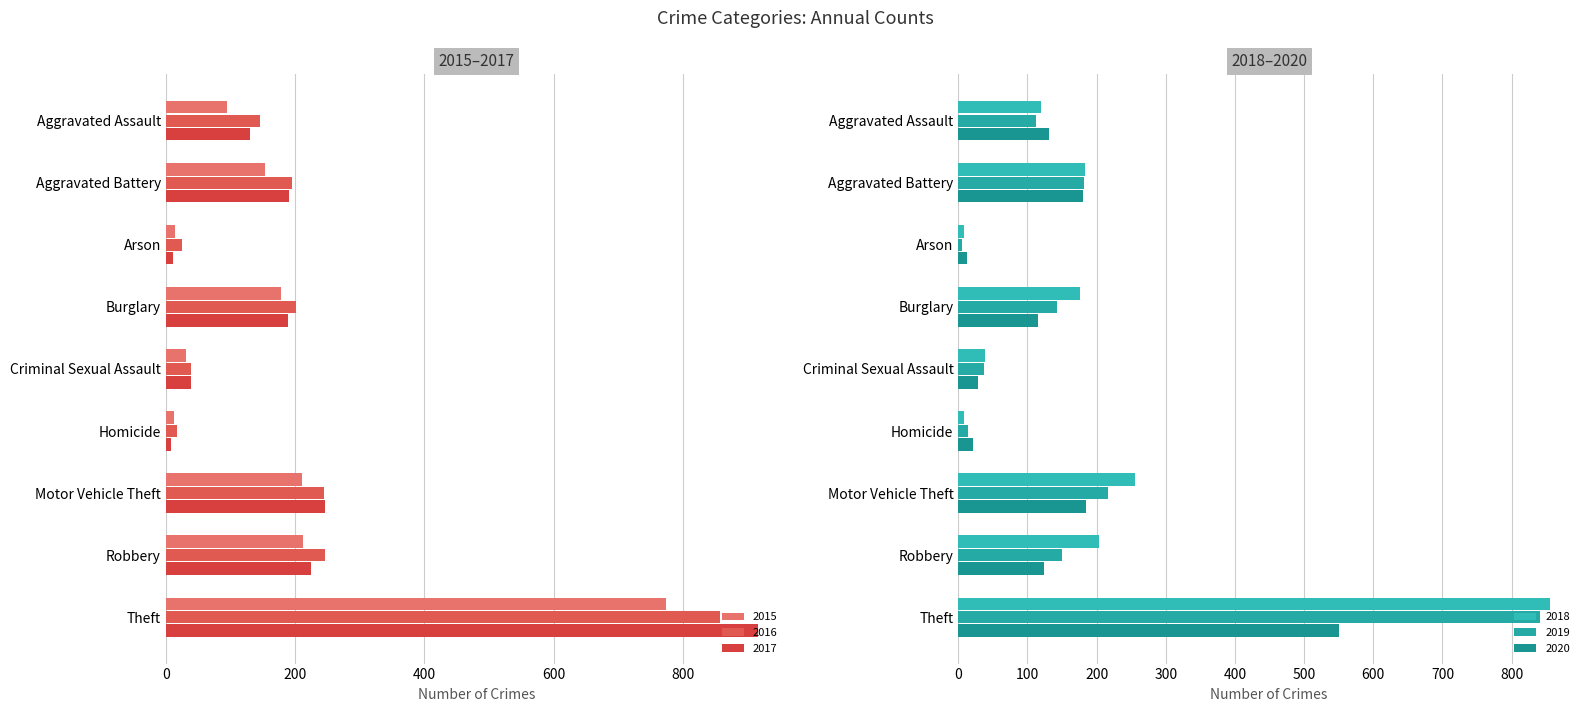

Which category has the highest value in the 2018 series?

Theft